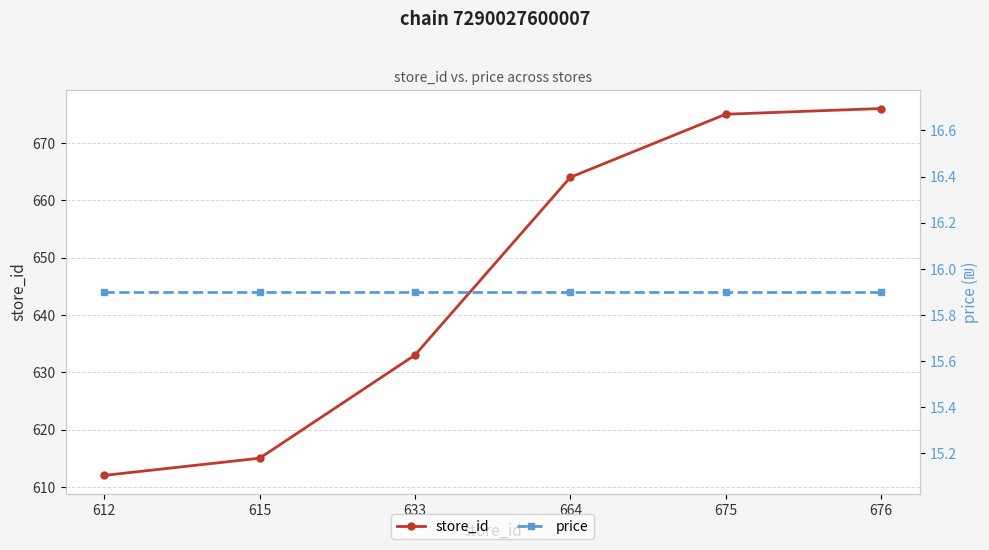

Where is store_id nearest to the value 644?

633